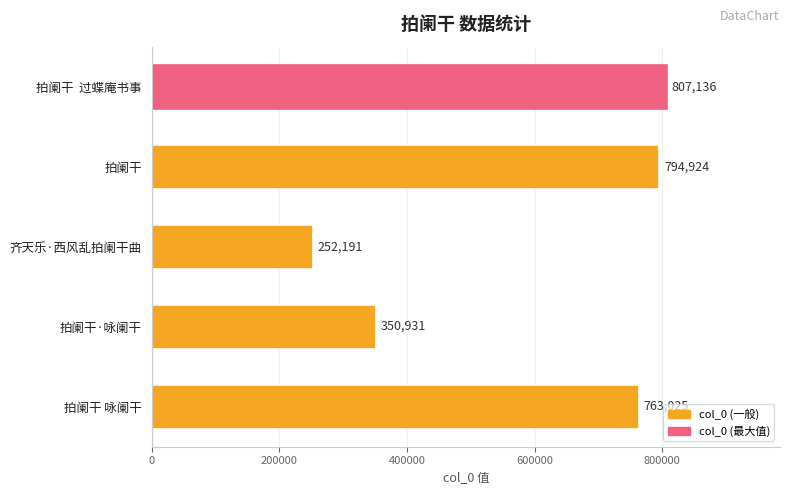

What is the sum of all values?

2968207